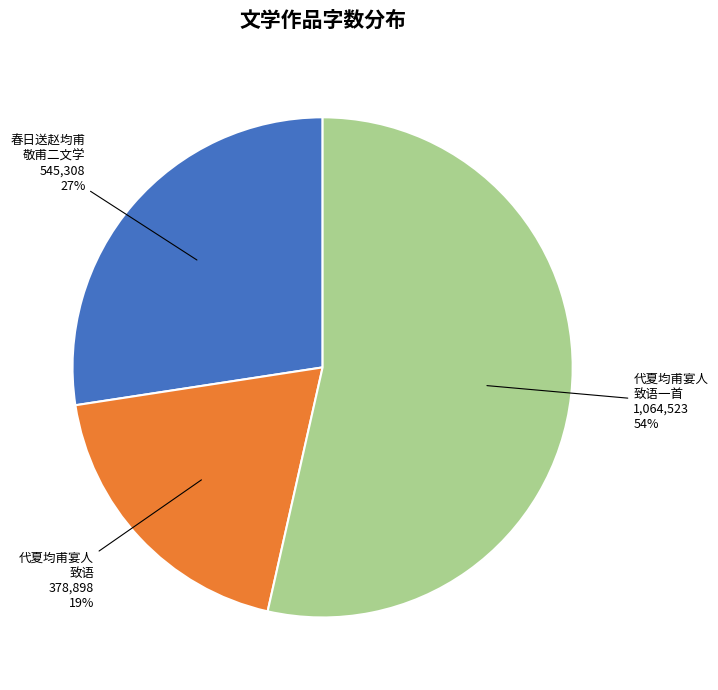

Is there a majority slice in this chart?

Yes